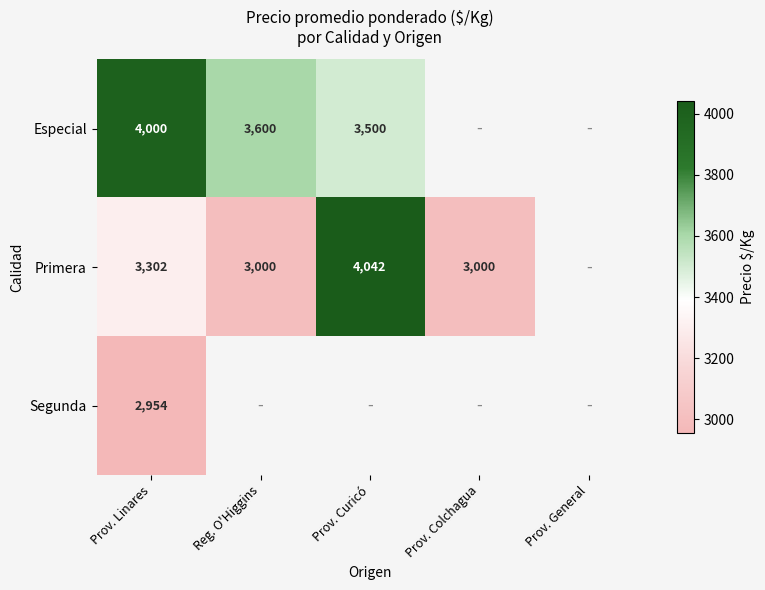

Is it true that Segunda equals 1928 at Prov. Linares?

False